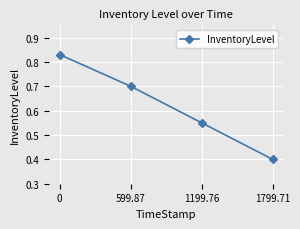

Is this an area chart (filled region under the line)?

No